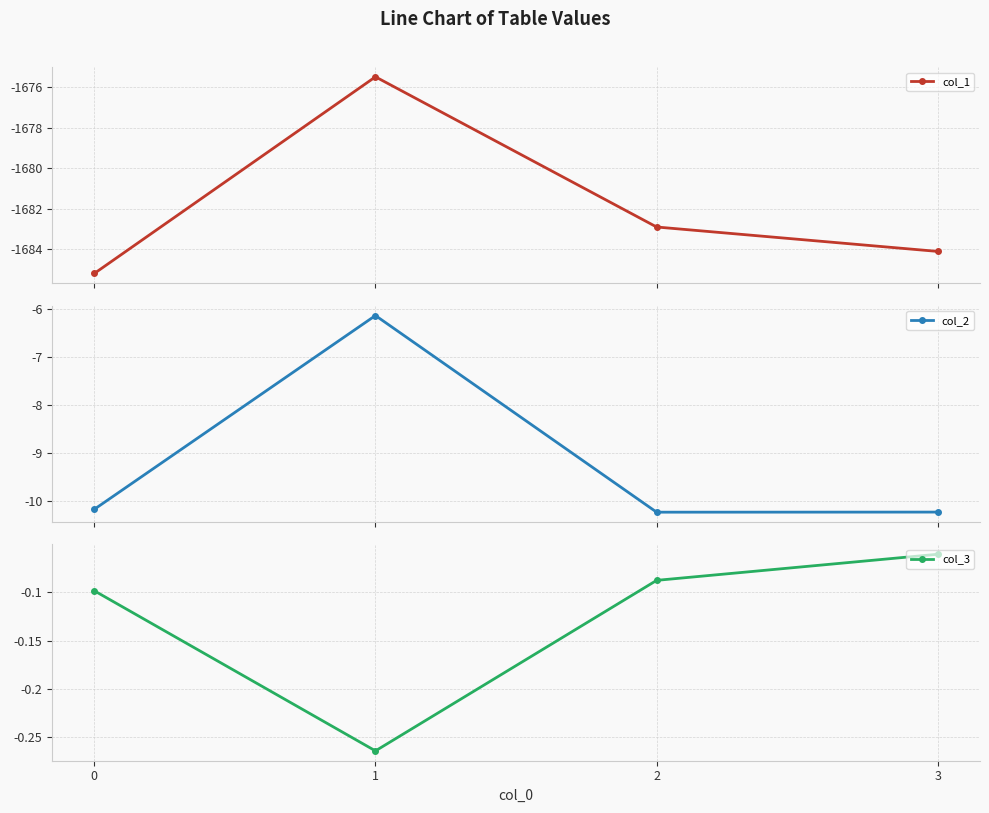

What is the difference between the second highest and minimum values in the col_1 series?

2.3